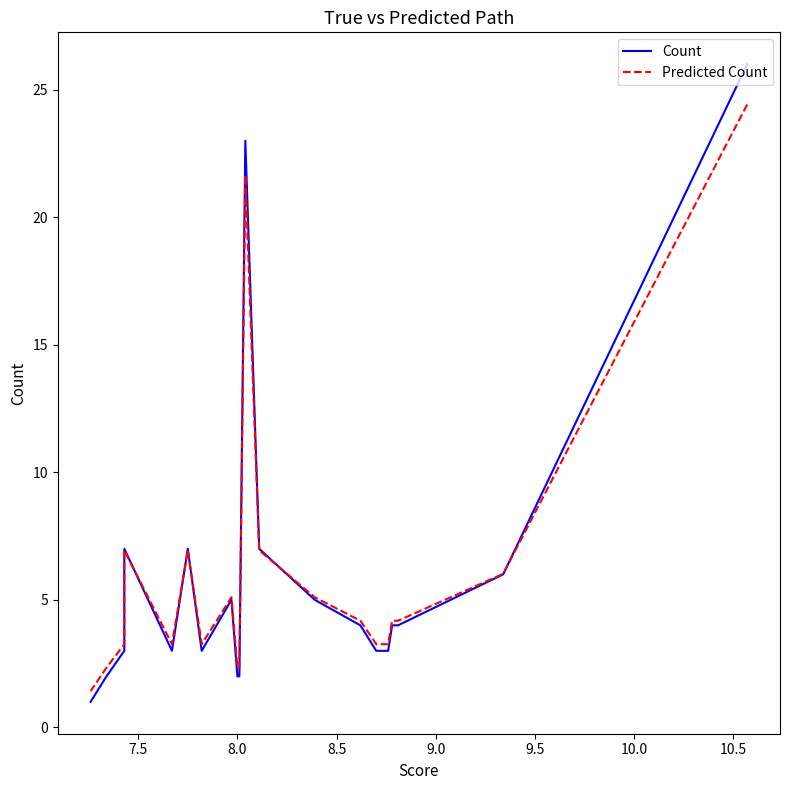

True or false: Predicted Count has more than 0 points higher than both neighbors.

True